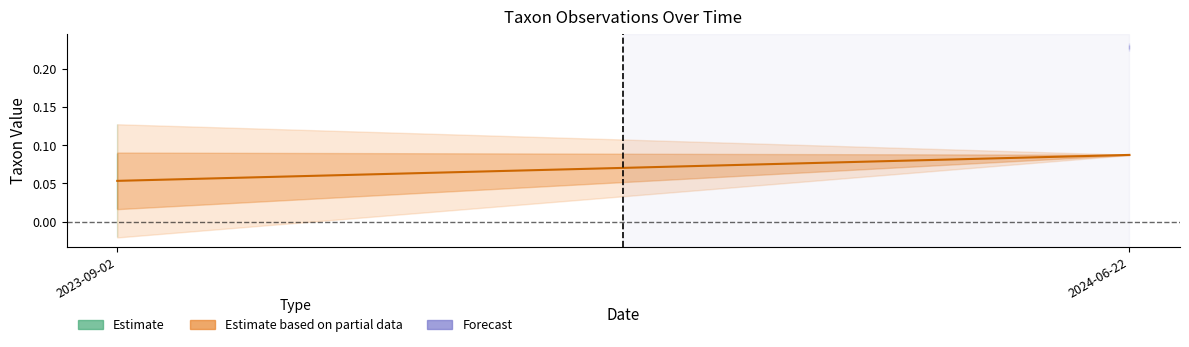

True or false: the data shows 0.0 at 2023-09-02.

False